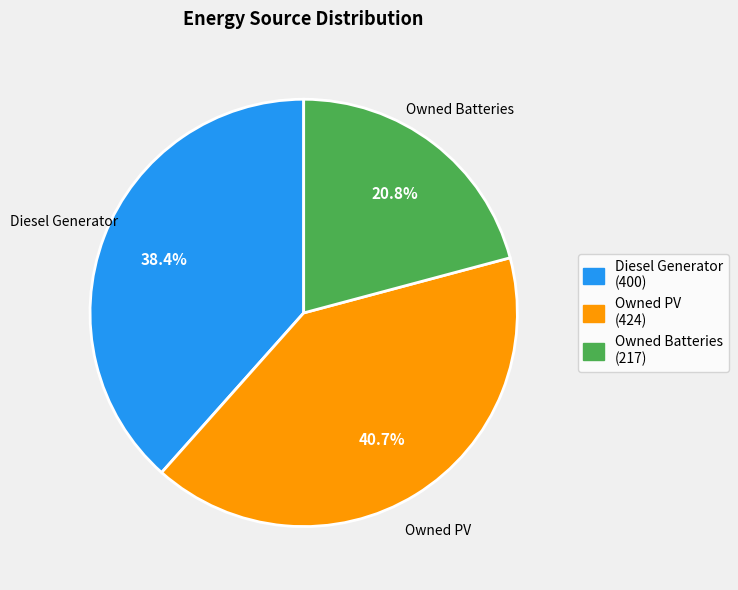

What is the ratio of the value at Owned PV to the value at Owned Batteries?

2.0